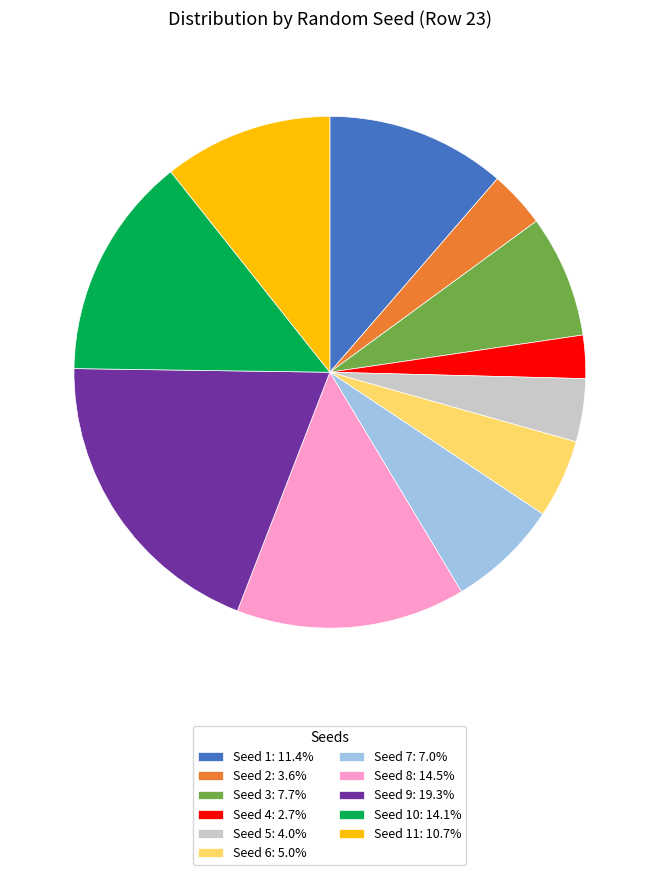

Is the sum of Seed 9: 19.3% and Seed 2: 3.6% greater than half?

No